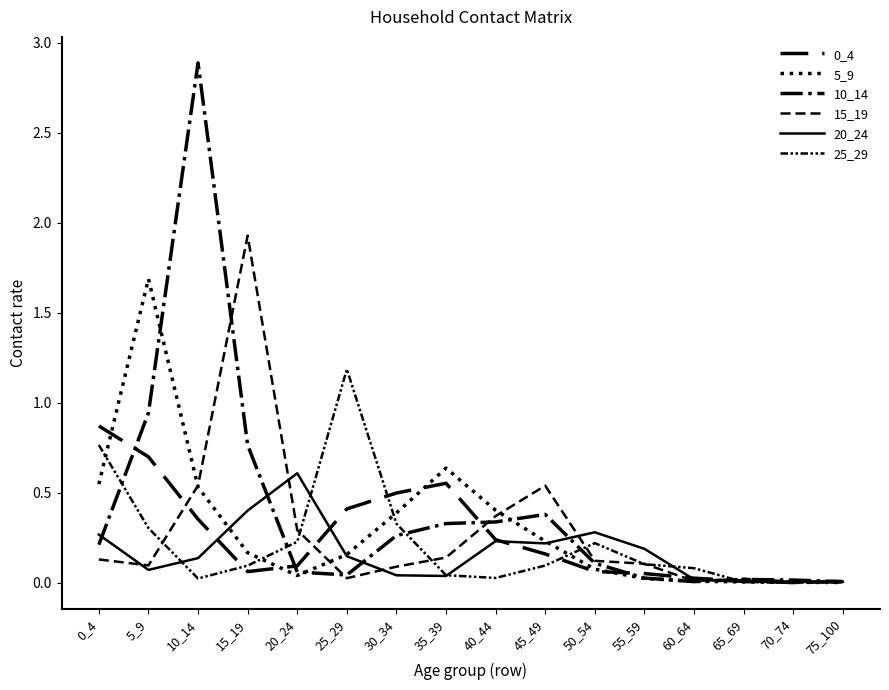

Does the chart display data point markers on the line(s)?

No